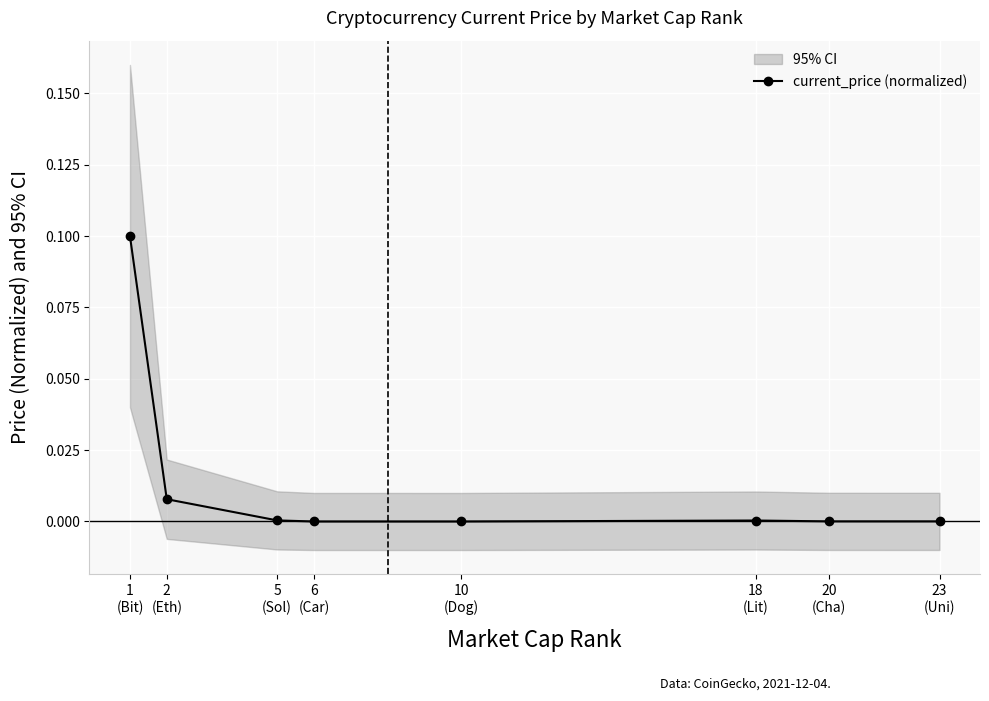

Reading left to right, extract all data points from this chart.

0.1	0.0	0.0	0.0	0.0	0.0	0.0	0.0